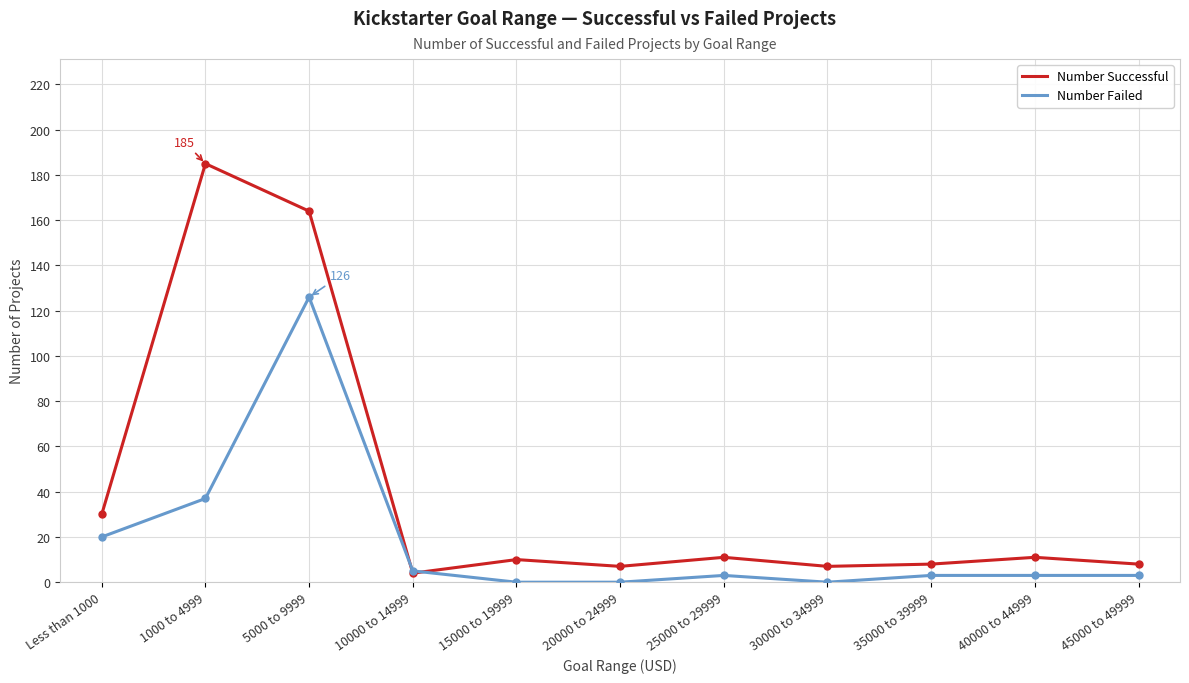

Which category has the highest value in the Number Failed series?

5000 to 9999